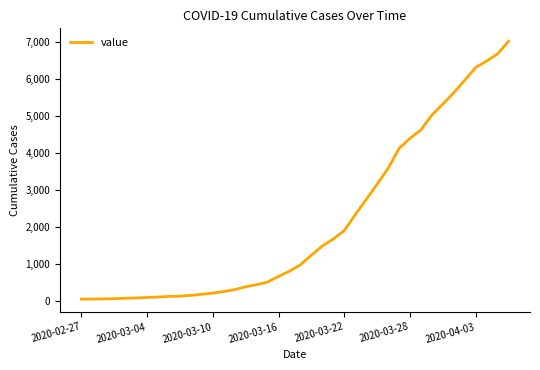

What is the difference between the maximum and minimum values?

6964